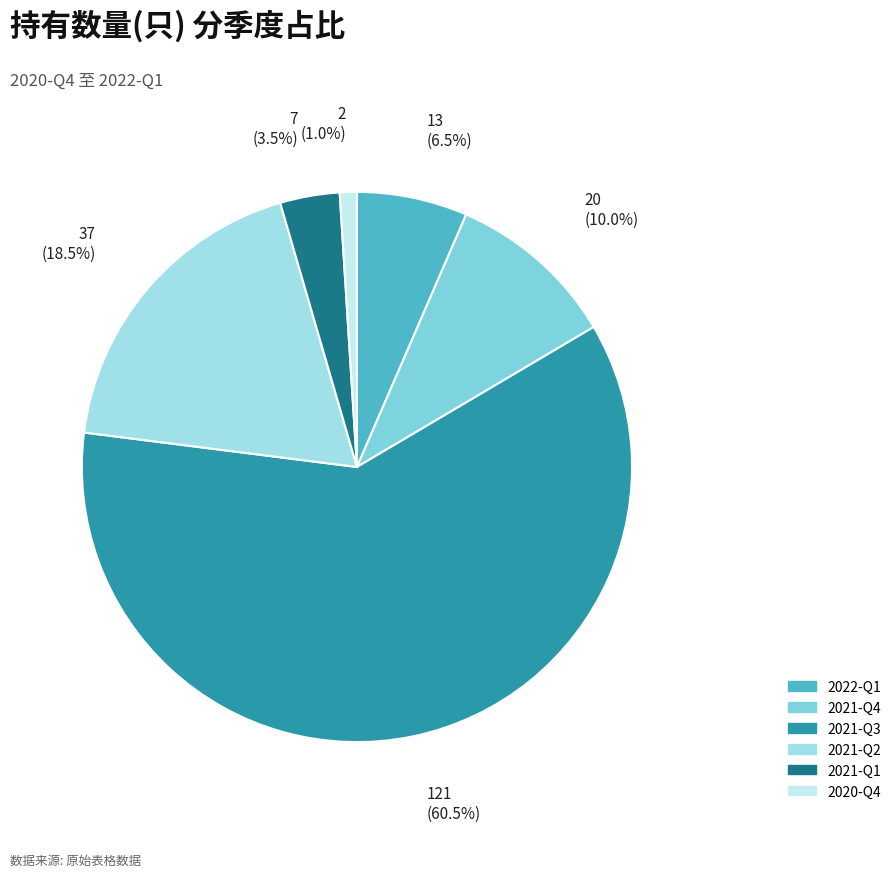

What is the largest slice in the pie chart?

2021-Q3